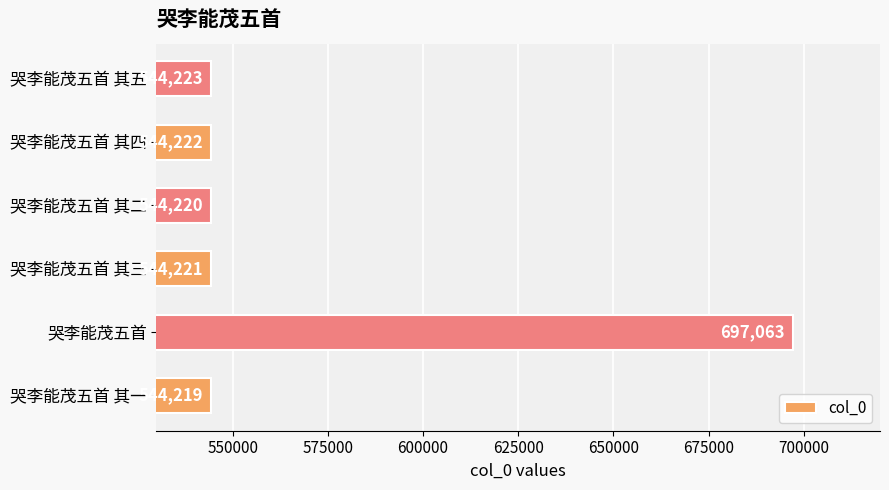

Which has a higher value, 哭李能茂五首 其二 or 哭李能茂五首?

哭李能茂五首